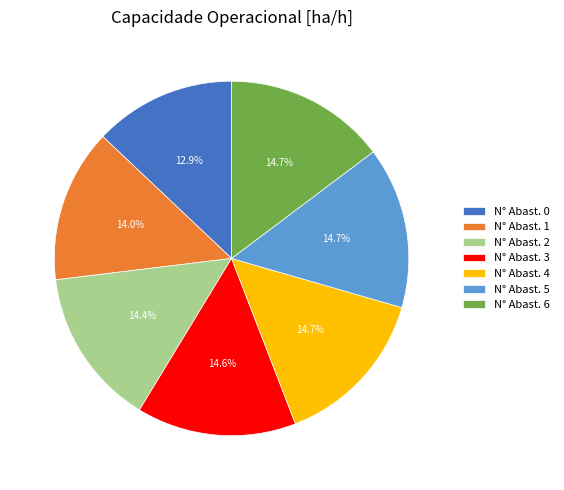

Is N° Abast. 1 the majority of the pie?

No